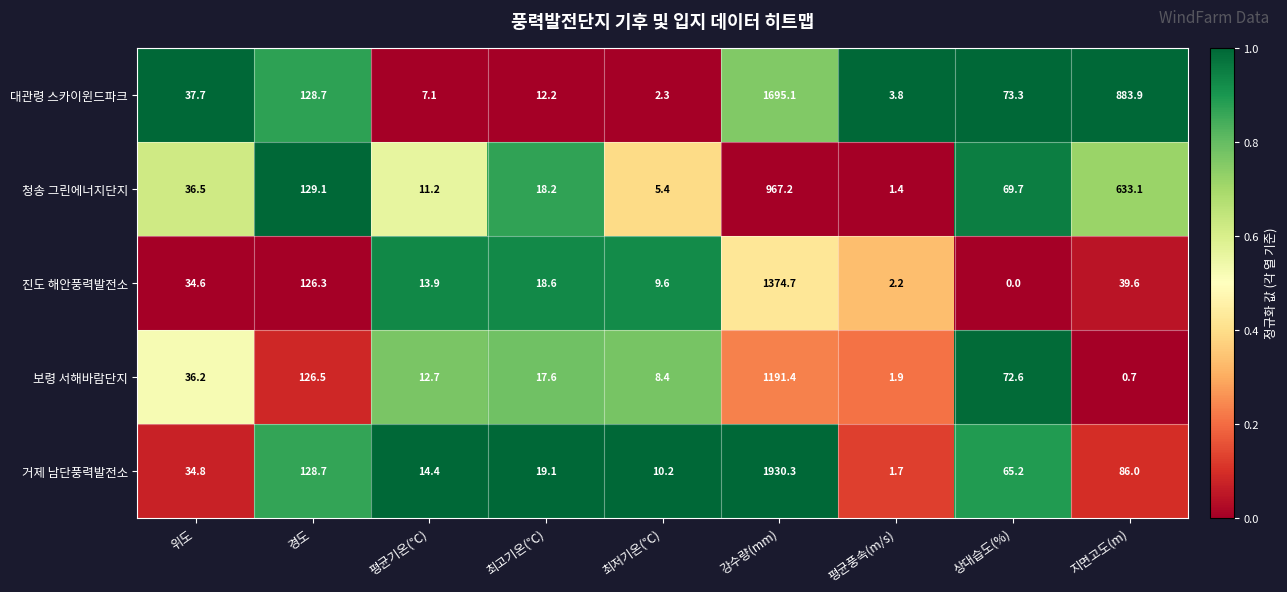

At how many categories does at least one series exceed 0?

9